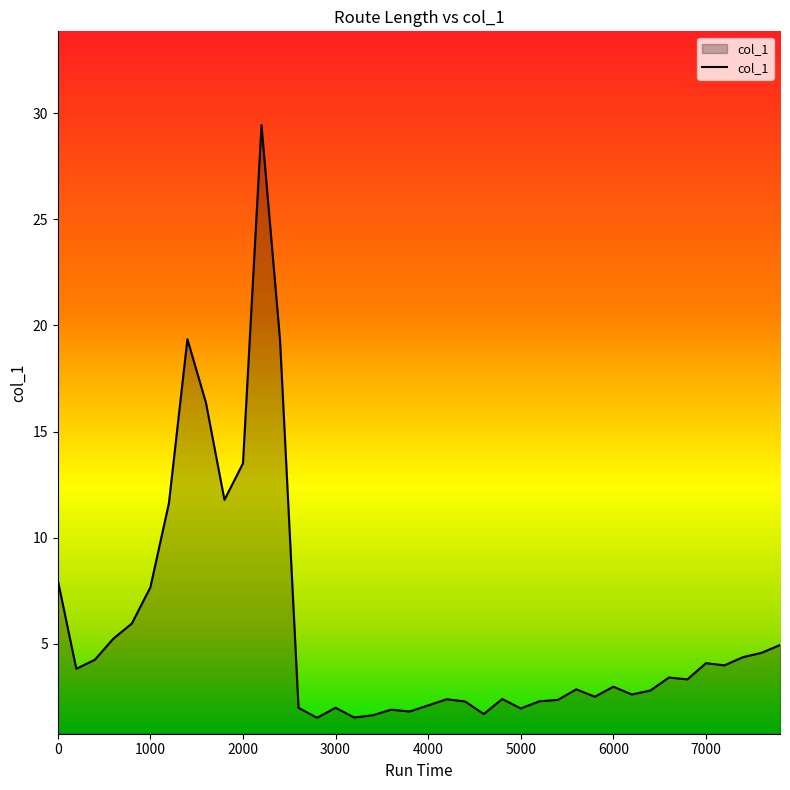

What is the difference between the maximum and minimum values?

28.0